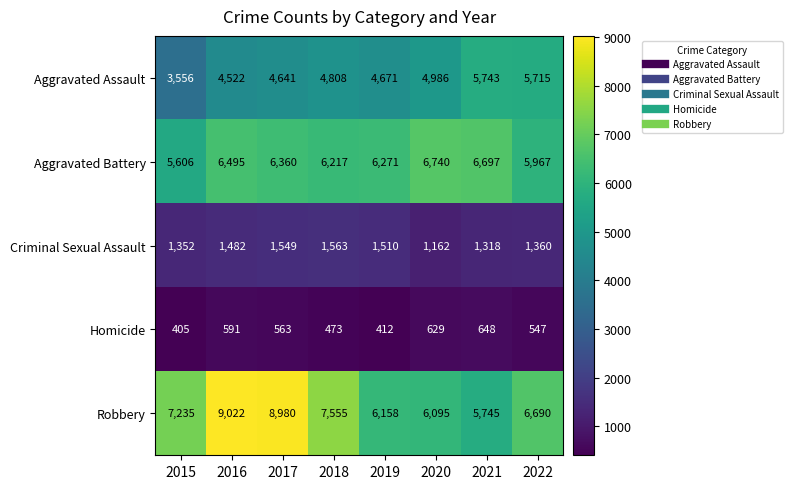

At which label is Robbery closest to 7383?

2015